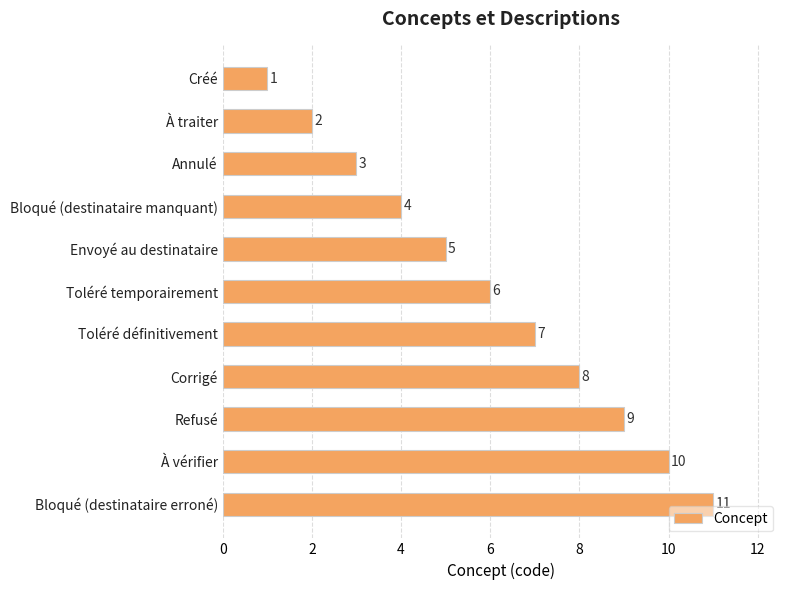

What is the sum of the values at Bloqué (destinataire manquant) and Corrigé?

12